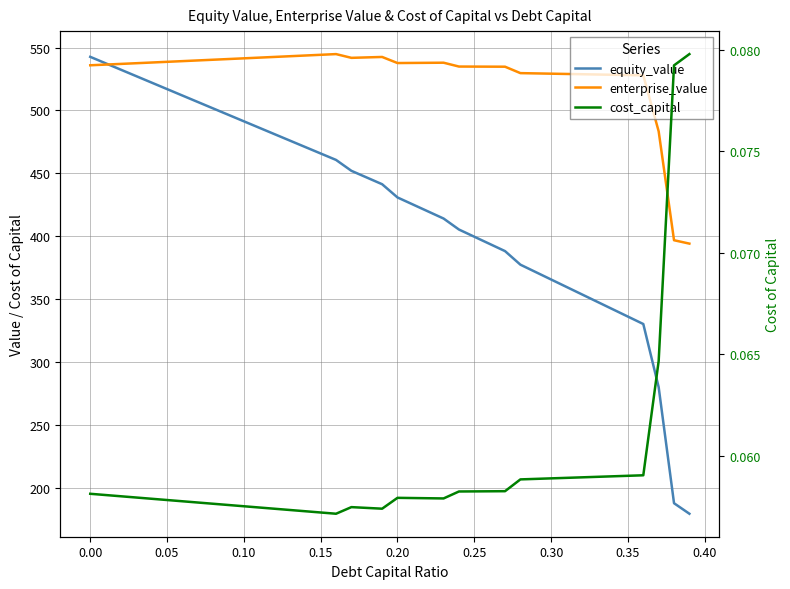

True or false: cost_capital and enterprise_value cross at least once.

False